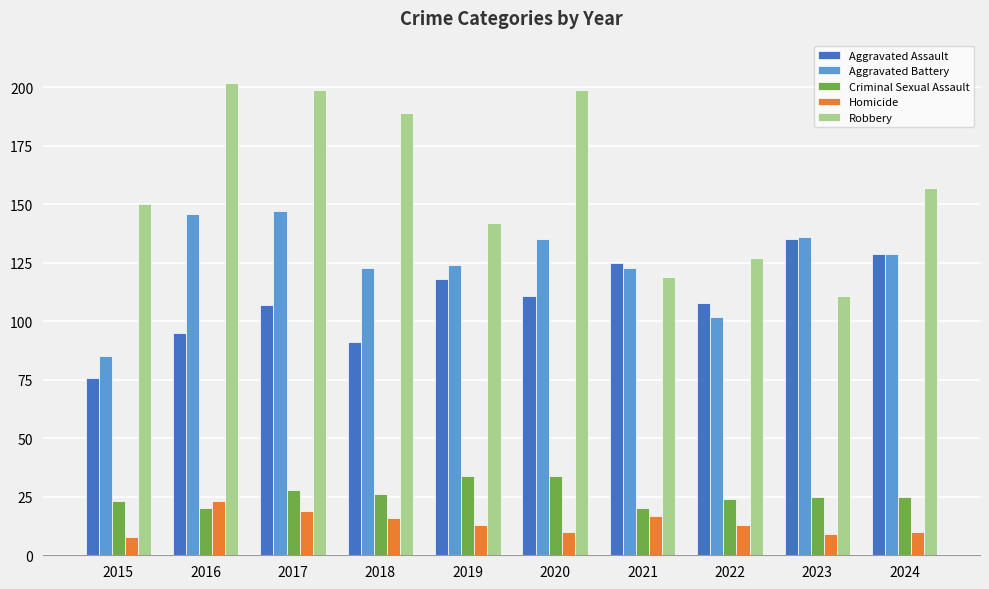

How many distinct data groups are displayed?

5